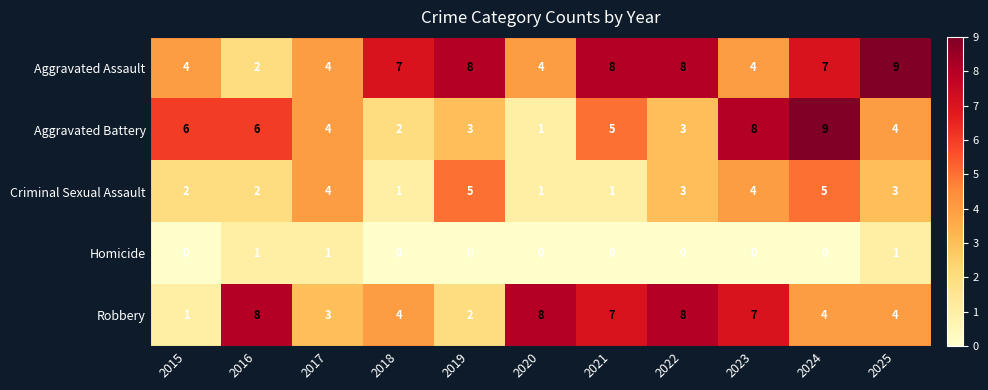

How many distinct data groups are displayed?

5